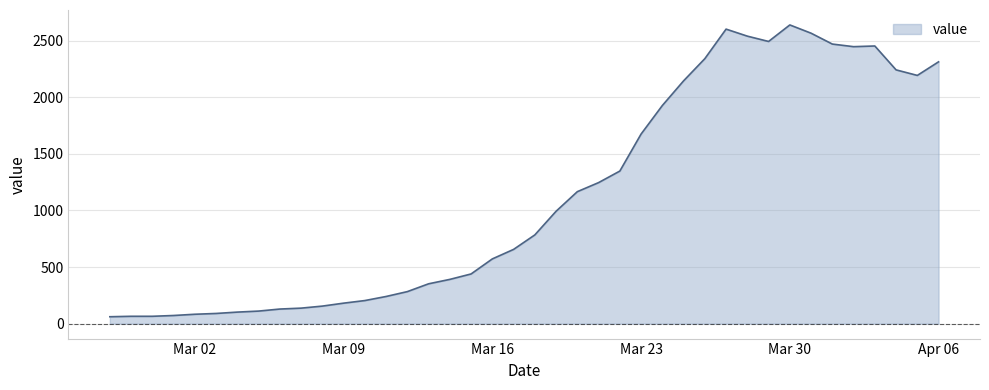

What is the difference between the maximum and second lowest values?

2574